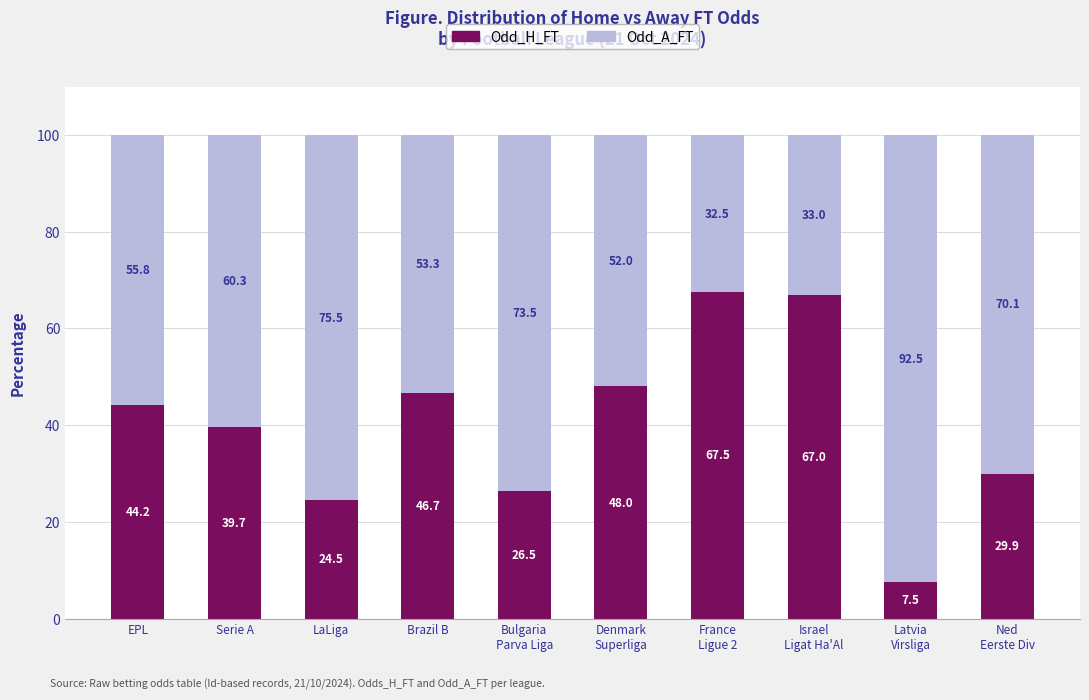

What is the difference between the second highest and second lowest values in the Odd_H_FT series?

42.5